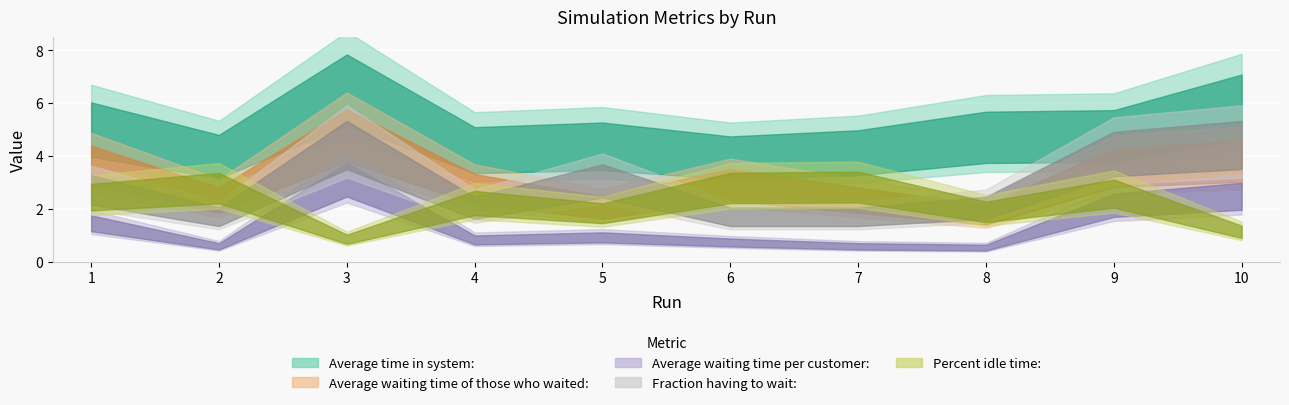

What is the minimum value for Fraction having to wait:?

0.2